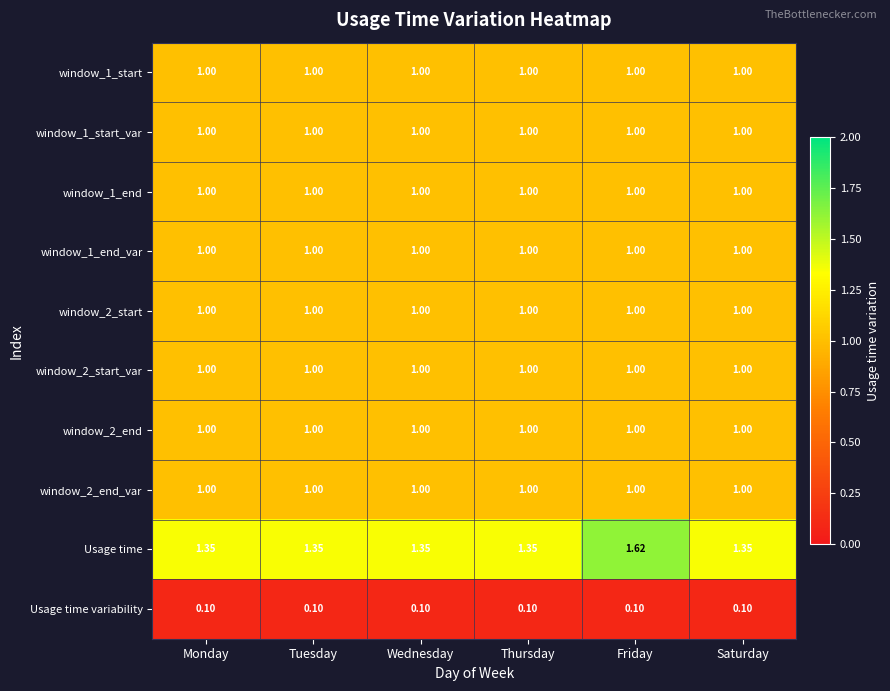

Which series changed the most between Wednesday and Friday?

Usage time